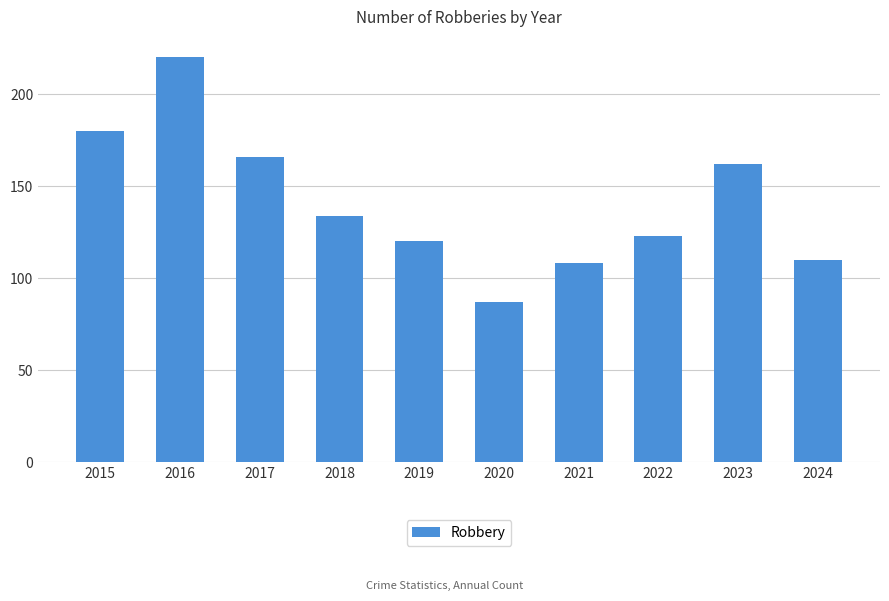

Reading left to right, extract all data points from this chart.

180	220	166	134	120	87	108	123	162	110